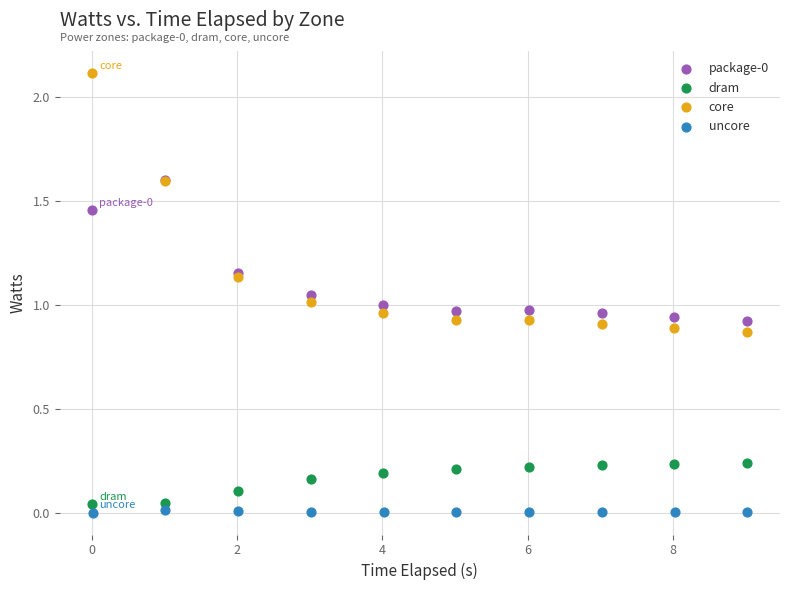

Which series contains the highest Y value?

core